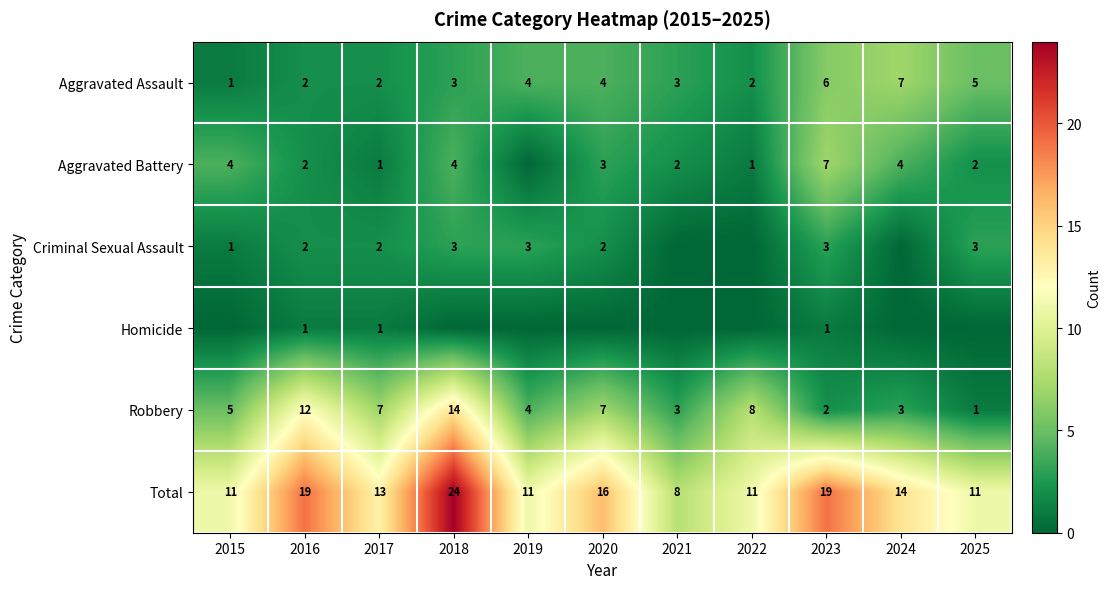

True or false: Aggravated Assault has a value of 1 at 2017.

False